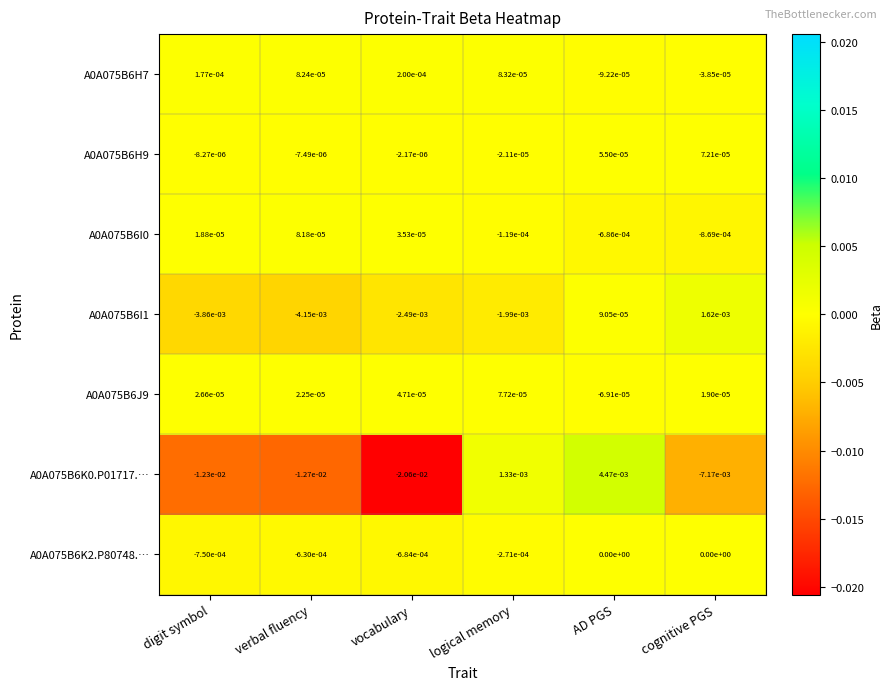

How many categories are shown in the chart?

6